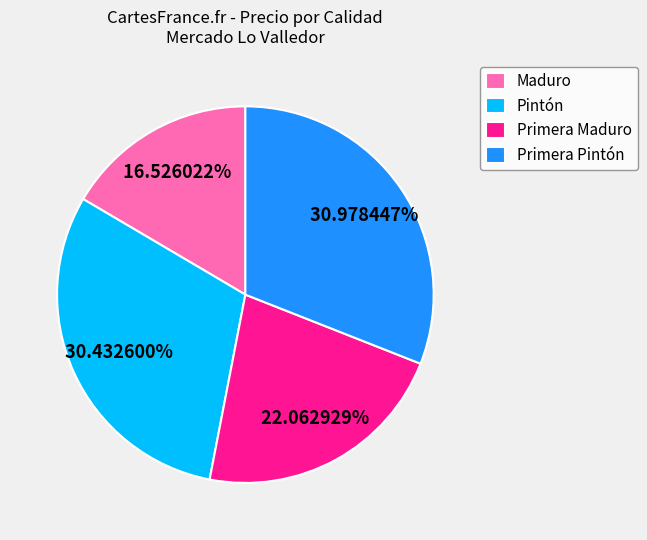

Between Pintón and Primera Maduro, which is larger?

Pintón